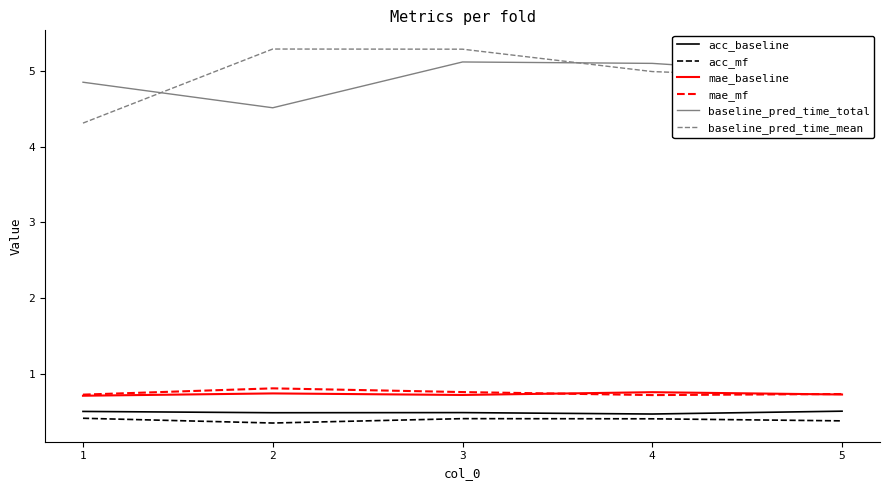

What is the minimum value for acc_baseline?

0.5